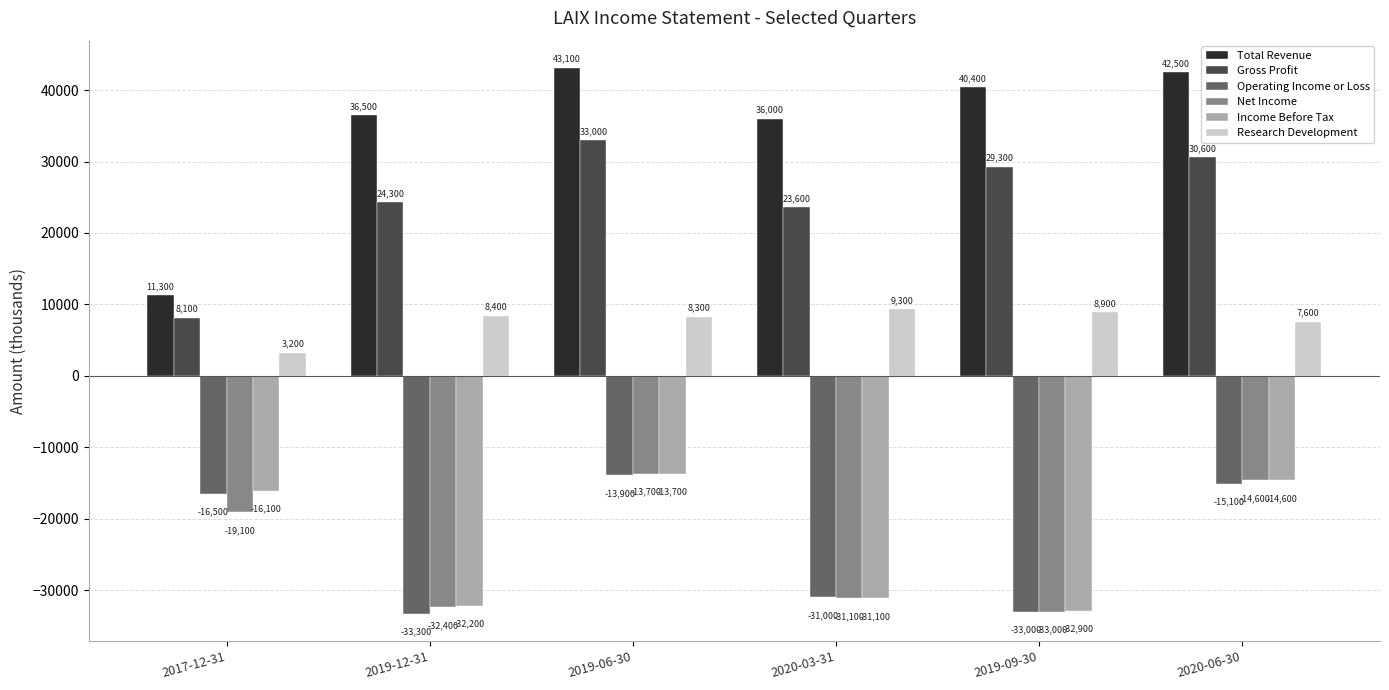

Reading left to right, what are all the values shown in this chart?

Total Revenue: 11300	36500	43100	36000	40400	42500
Gross Profit: 8100	24300	33000	23600	29300	30600
Operating Income or Loss: -16500	-33300	-13900	-31000	-33000	-15100
Net Income: -19100	-32400	-13700	-31100	-33000	-14600
Income Before Tax: -16100	-32200	-13700	-31100	-32900	-14600
Research Development: 3200	8400	8300	9300	8900	7600